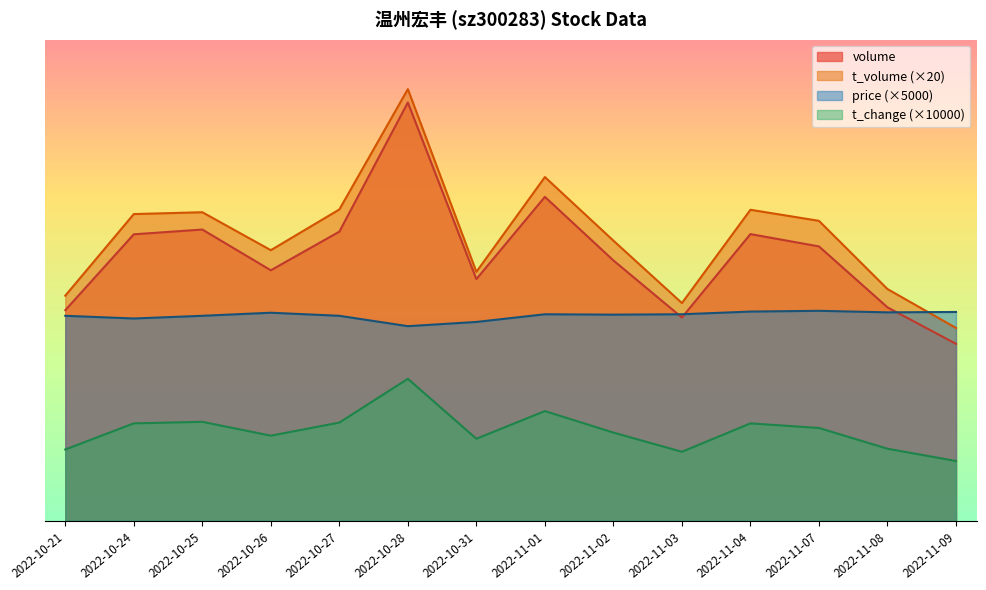

What is the difference between the volume values at 2022-10-21 and 2022-10-24?

9877.0